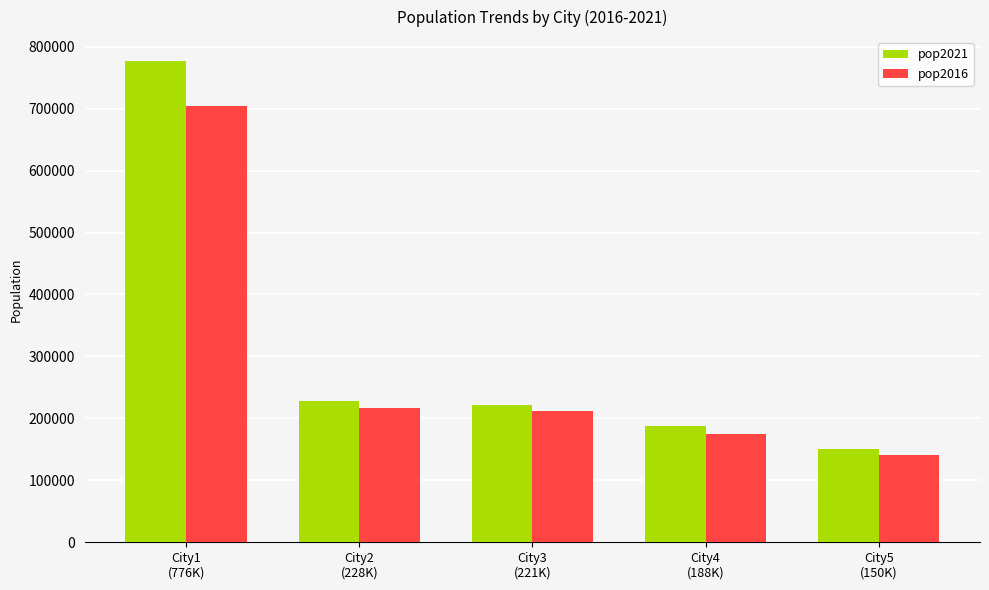

At which label is pop2016 closest to 422876?

City2
(228K)